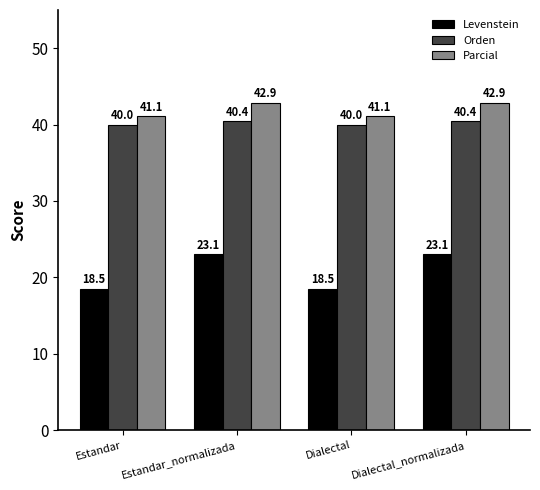

What is the value of the Parcial bar at the 3rd from the left?

41.1